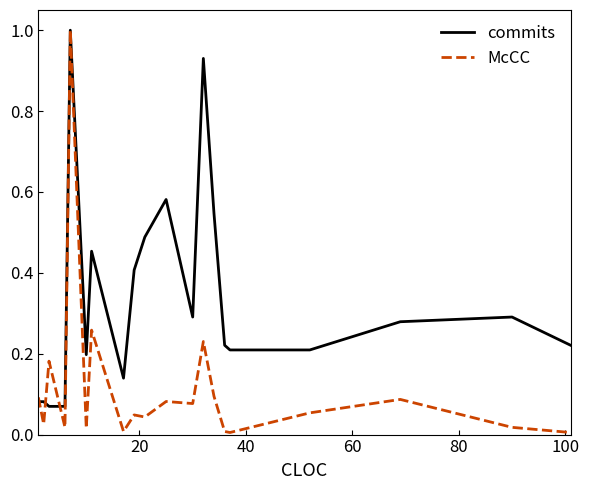

What is the maximum value shown in the chart?

1.0